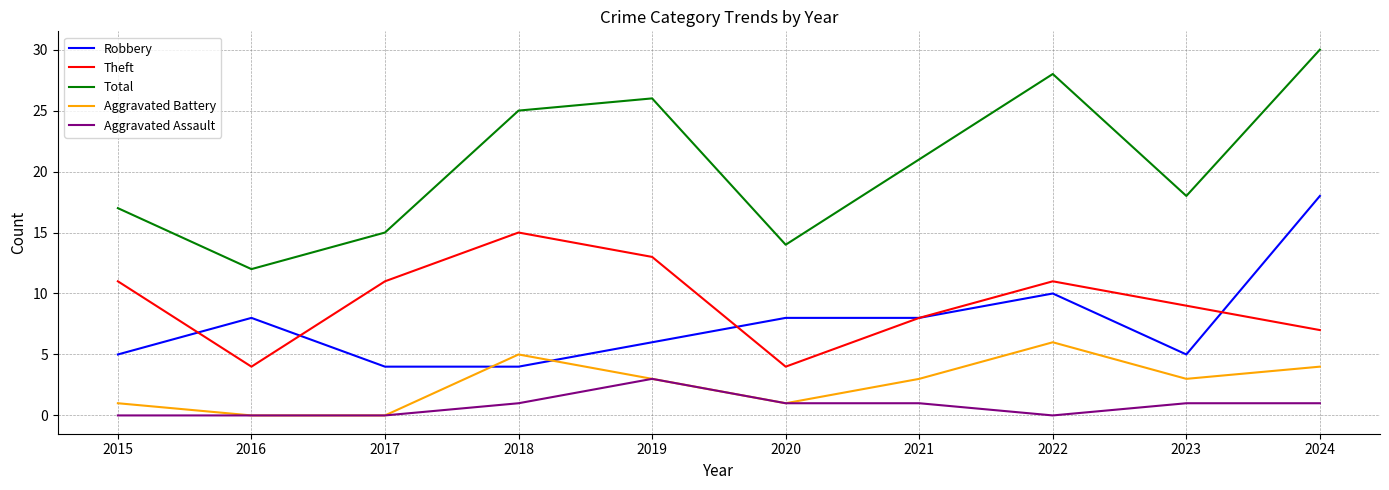

In Theft, how many points are higher than both neighbors (excluding endpoints)?

2